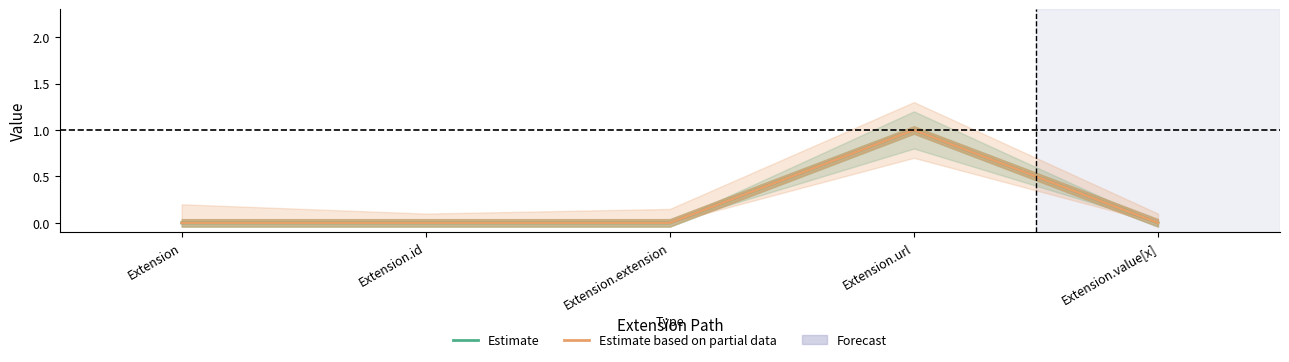

Which label corresponds to the smallest value in the chart?

Extension